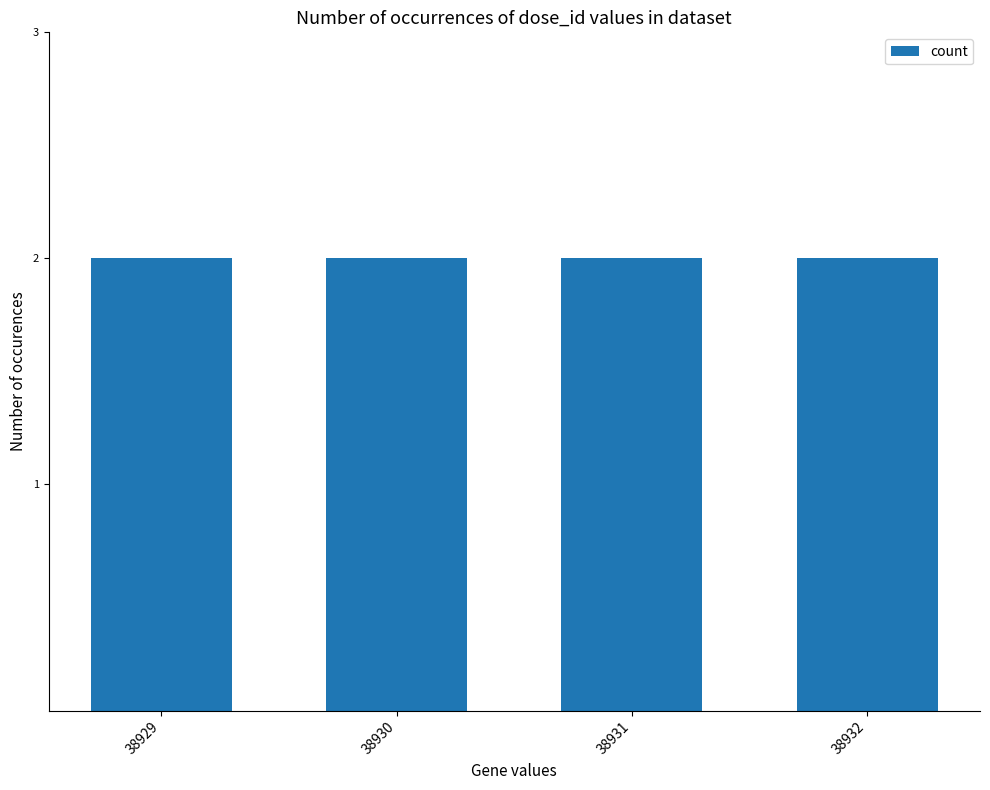

Which label corresponds to the largest value in the chart?

38930